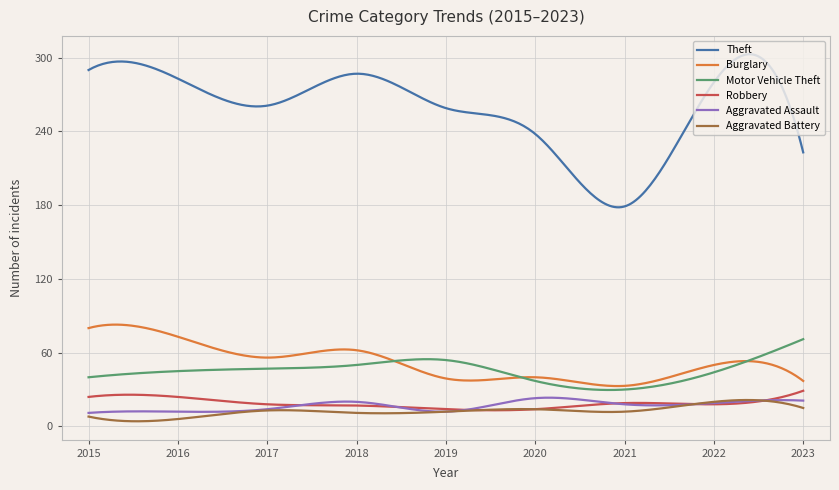

Which series has the largest range (max minus min)?

Theft